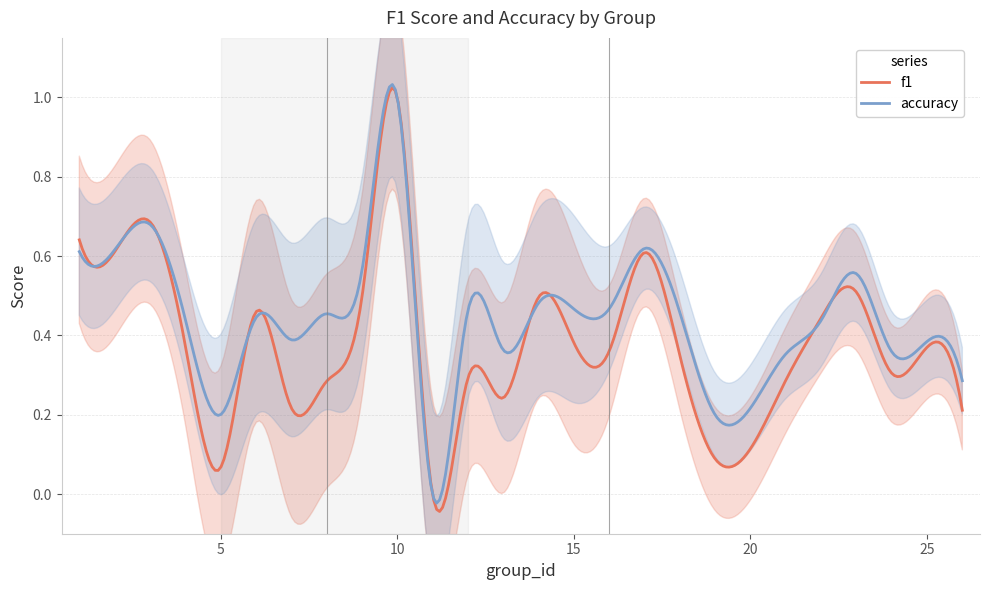

Reading left to right, extract all data points from this chart.

f1: 1=0.6	2=0.6	3=0.7	4=0.4	5=0.1	6=0.5	7=0.2	8=0.3	9=0.5	10=1.0	11=0.0	12=0.3	13=0.2	14=0.5	15=0.4	16=0.4	17=0.6	18=0.4	19=0.1	21=0.3	22=0.4	23=0.5	24=0.3	25=0.4	26=0.2
accuracy: 1=0.6	2=0.6	3=0.7	4=0.4	5=0.2	6=0.4	7=0.4	8=0.5	9=0.6	10=1.0	11=0.0	12=0.5	13=0.4	14=0.5	15=0.5	16=0.5	17=0.6	18=0.5	19=0.2	21=0.4	22=0.4	23=0.6	24=0.4	25=0.4	26=0.3